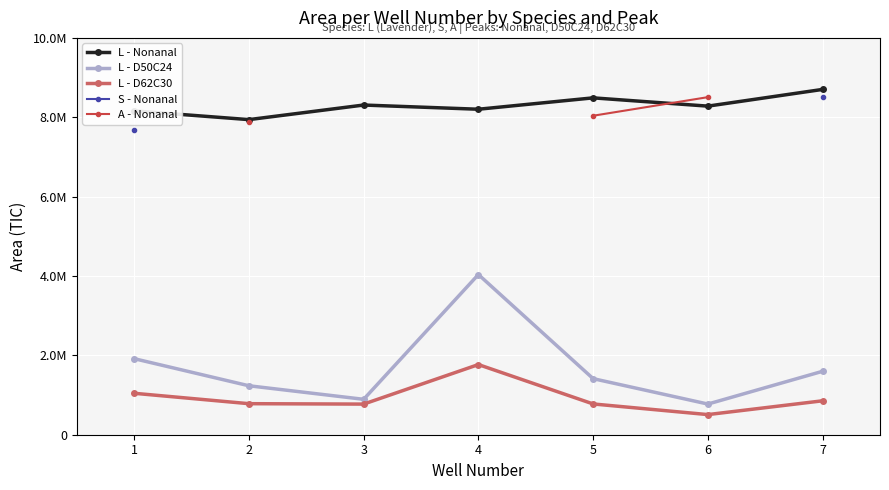

Where do A - Nonanal and L - Nonanal first cross each other?

5 and 6